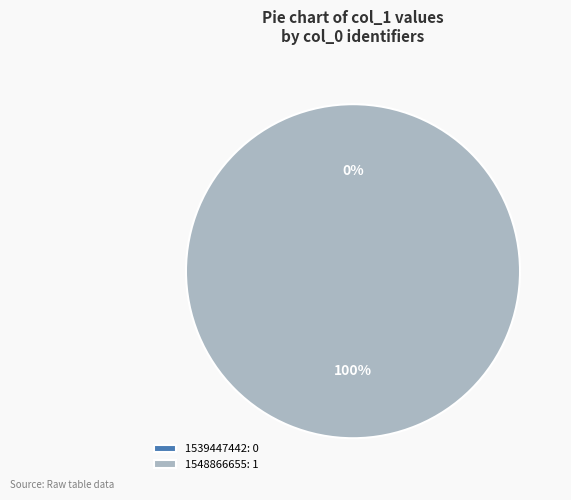

Count the number of slices in the pie.

2